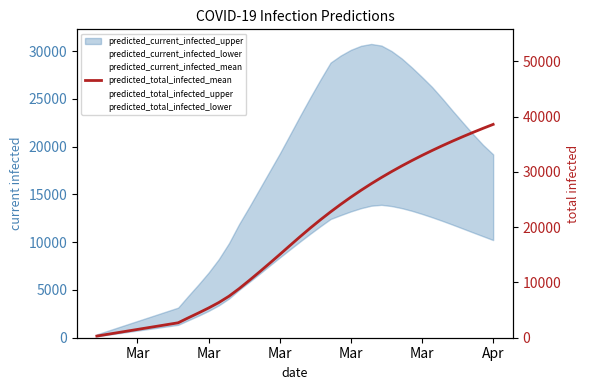

At how many categories does at least one series exceed 7251?

27